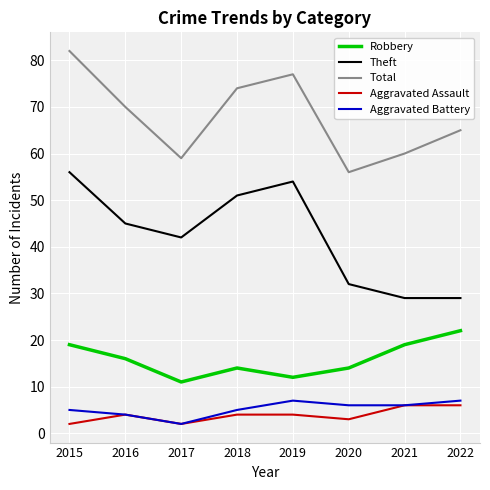

True or false: Robbery has a value of 19 at 2021.

True